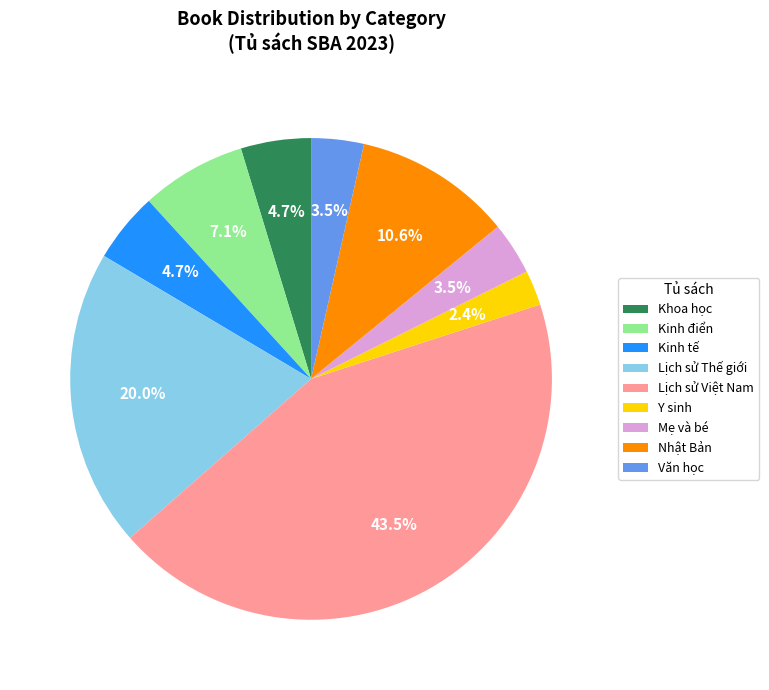

Combined, what portion of the pie is Khoa học and Nhật Bản?

15.3%